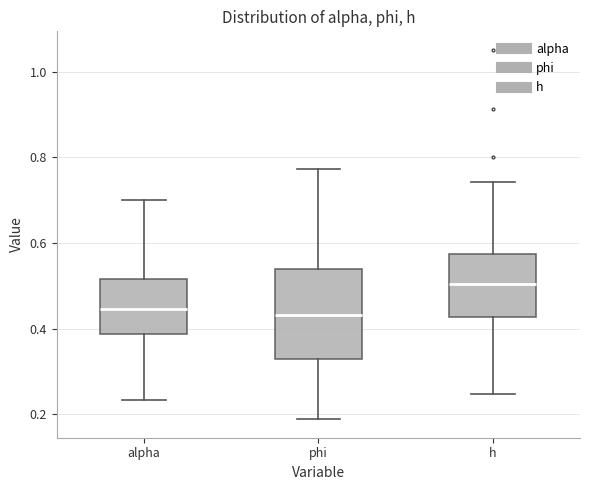

Which box's median line is the highest?

h